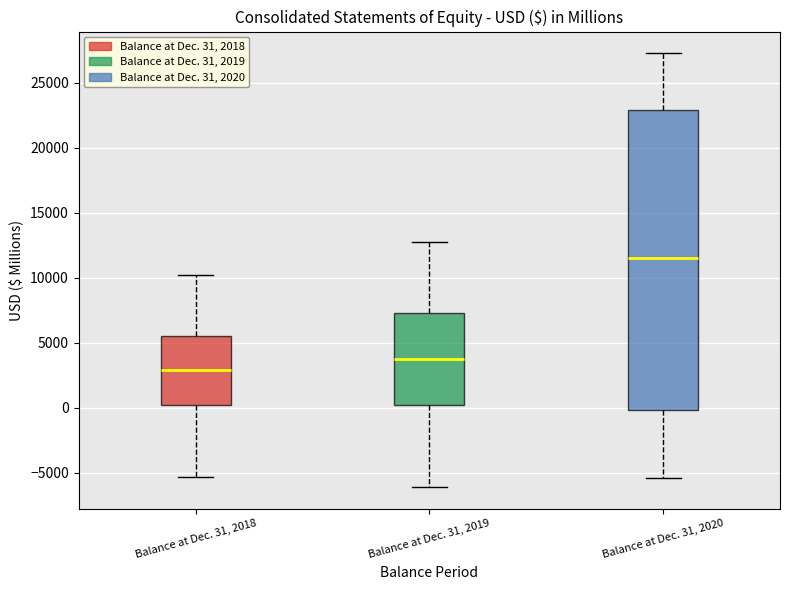

Reading left to right, read every box against the y-axis: the position of its median line, the range the box covers, and the ends of its whiskers. The values are not printed on the chart, so give them approximately, as read against the axis.

Balance at Dec. 31, 2018: median 3000, box 0 to 5500, whiskers -5500 to 10000
Balance at Dec. 31, 2019: median 3500, box 0 to 7500, whiskers -6000 to 12500
Balance at Dec. 31, 2020: median 11500, box 0 to 23000, whiskers -5500 to 27500